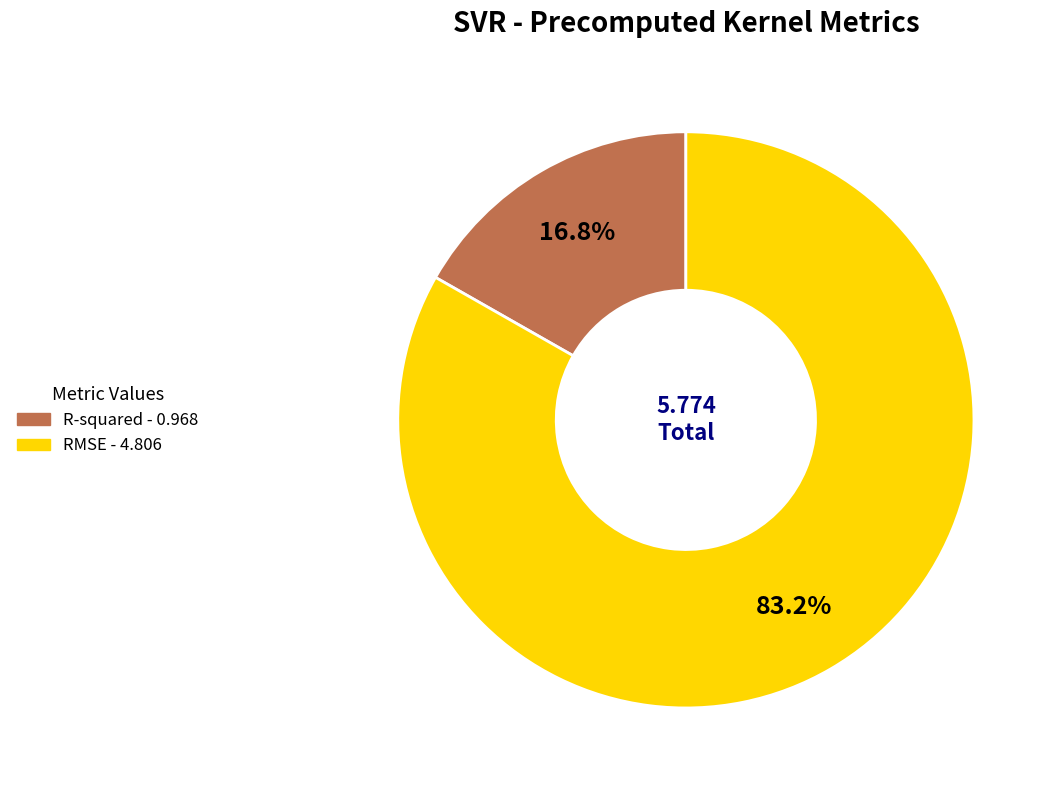

What is the largest slice in the pie chart?

RMSE